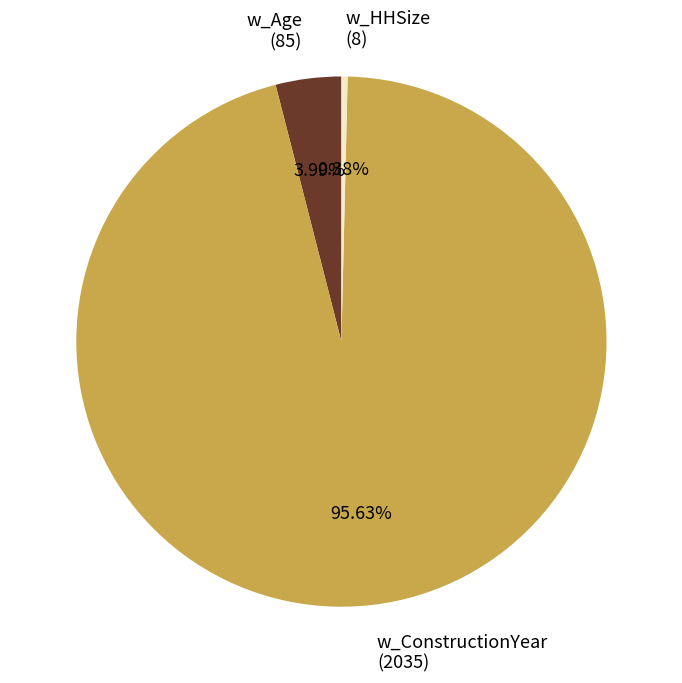

What is the largest slice in the pie chart?

w_ConstructionYear